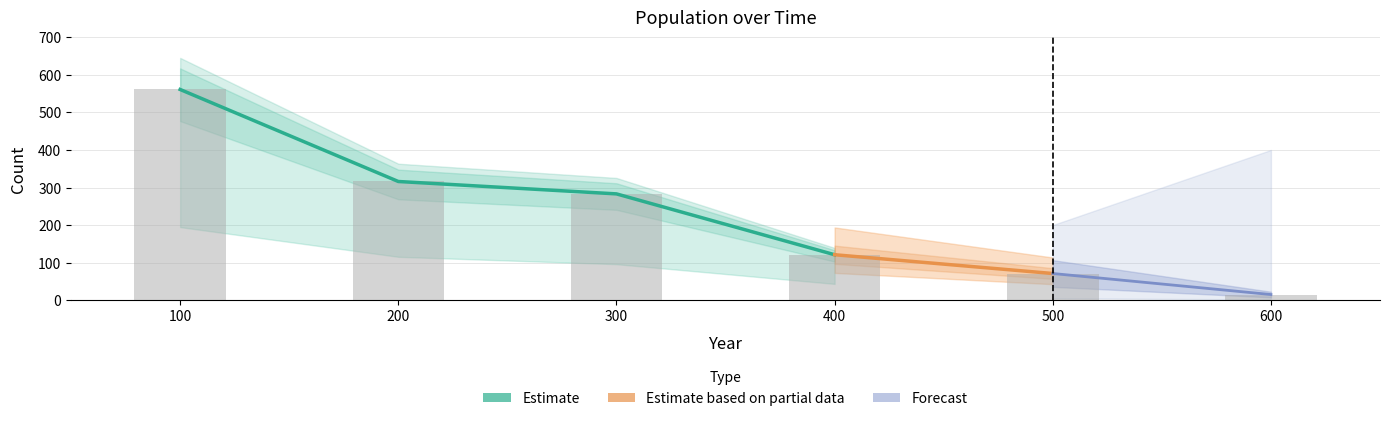

What is the sum of the n_male_fertile values at 300 and 100?

196